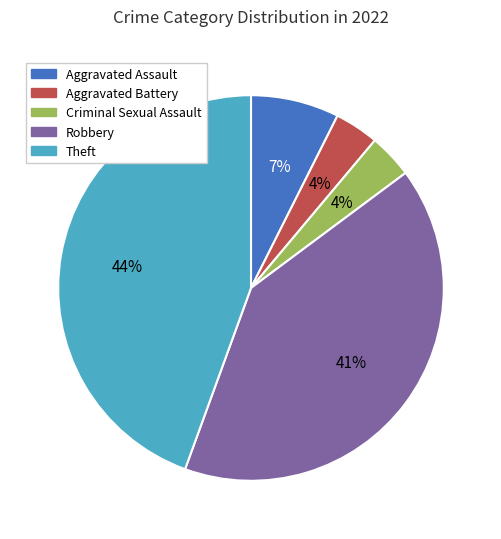

To the nearest percent, what percentage of the pie is Theft?

44%